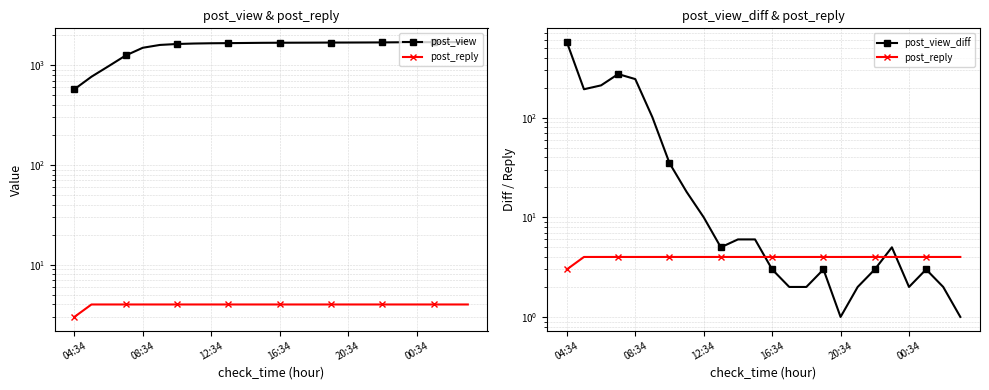

What is the sum of all post_reply values?

95